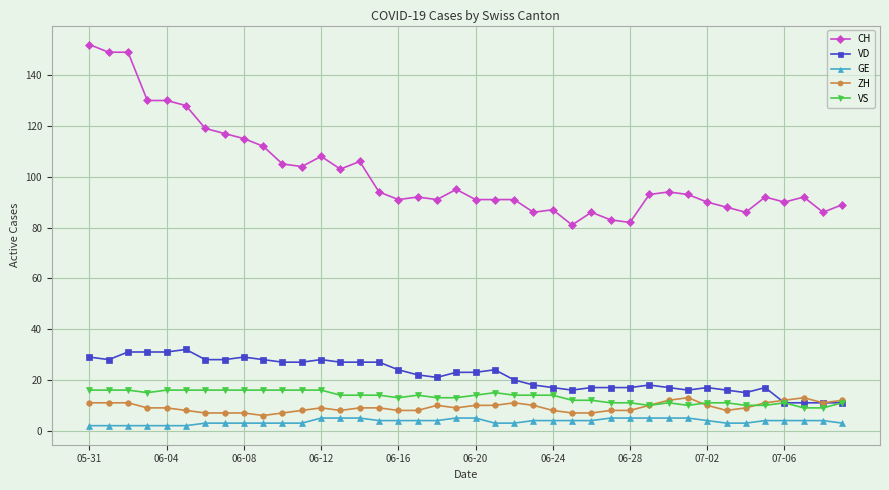

What is the difference between the second highest and second lowest values in the GE series?

3